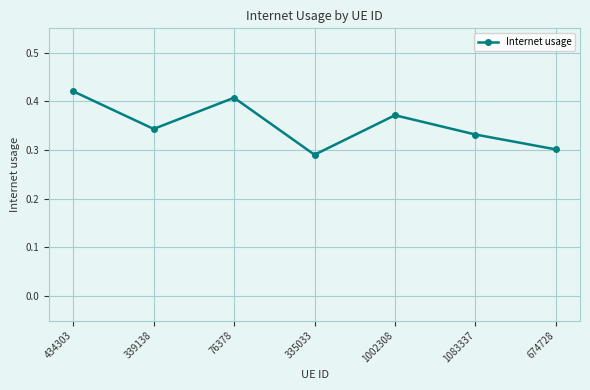

What is the label of the 4th point from the right?

335033